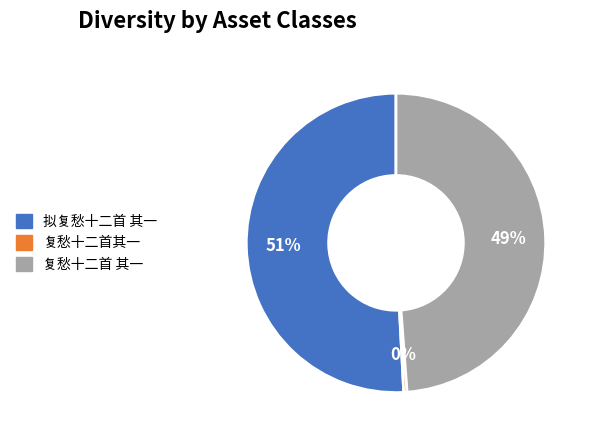

Rank the categories by value from lowest to highest.

复愁十二首其一, 复愁十二首 其一, 拟复愁十二首 其一